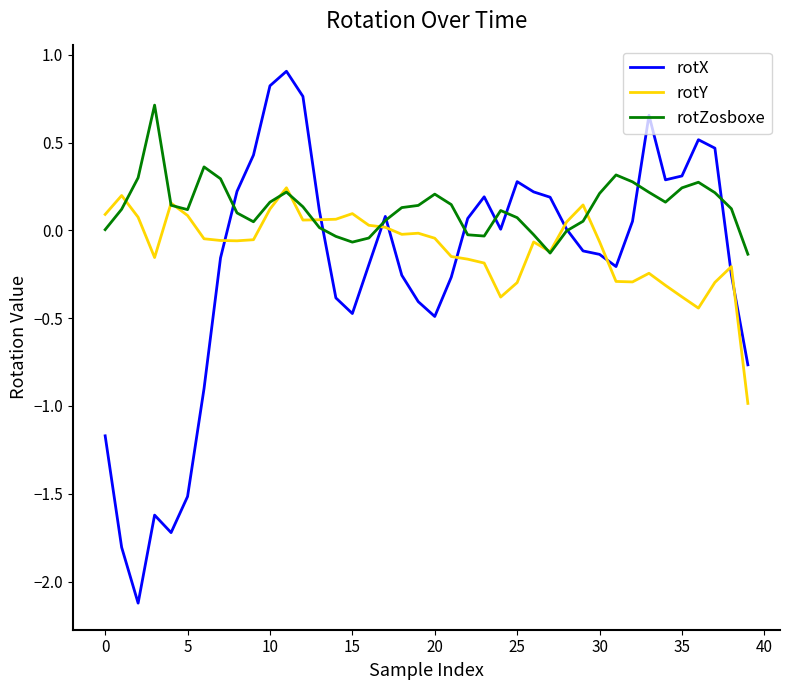

What is the minimum value for rotX?

-2.1